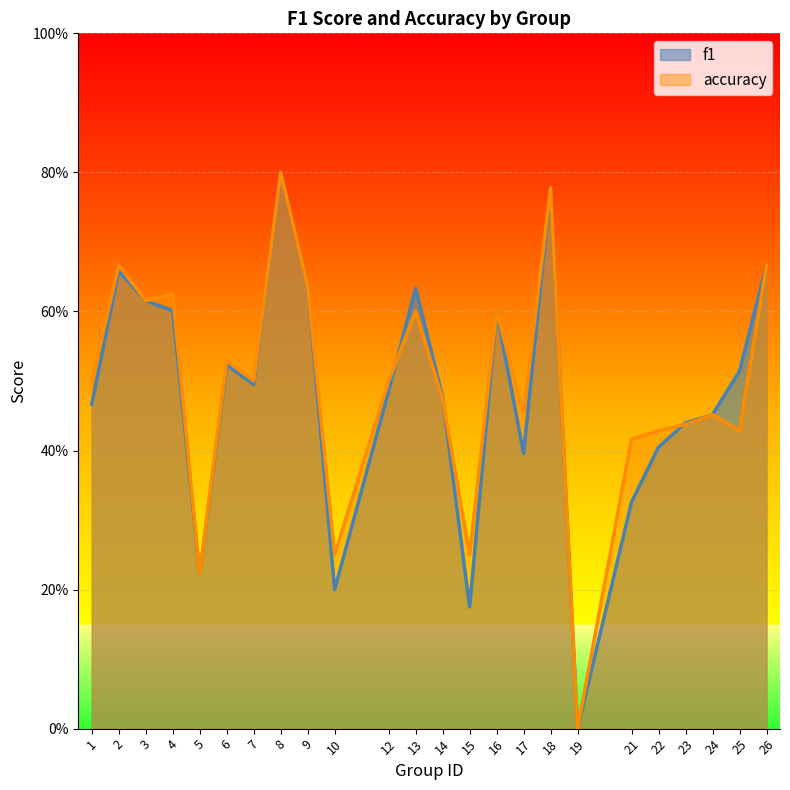

What is the sum of the accuracy values at 18 and 6?

1.3